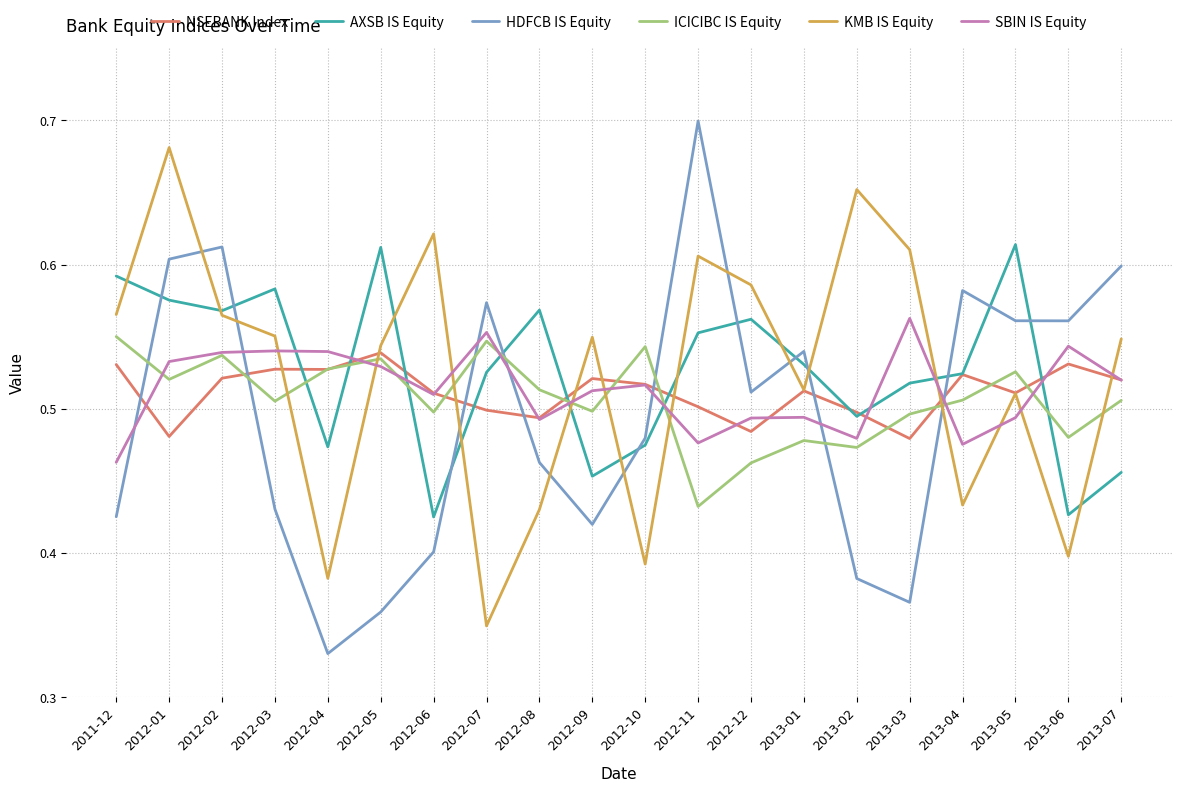

The value of HDFCB IS Equity at 2013-03 is 0.1. True or false?

False